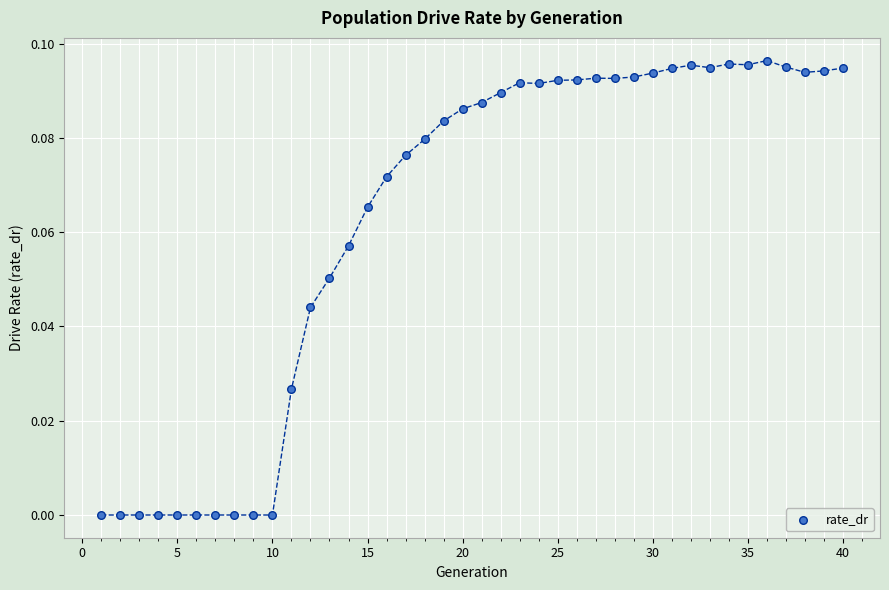

What is the range of X values (max minus min)?

39.0